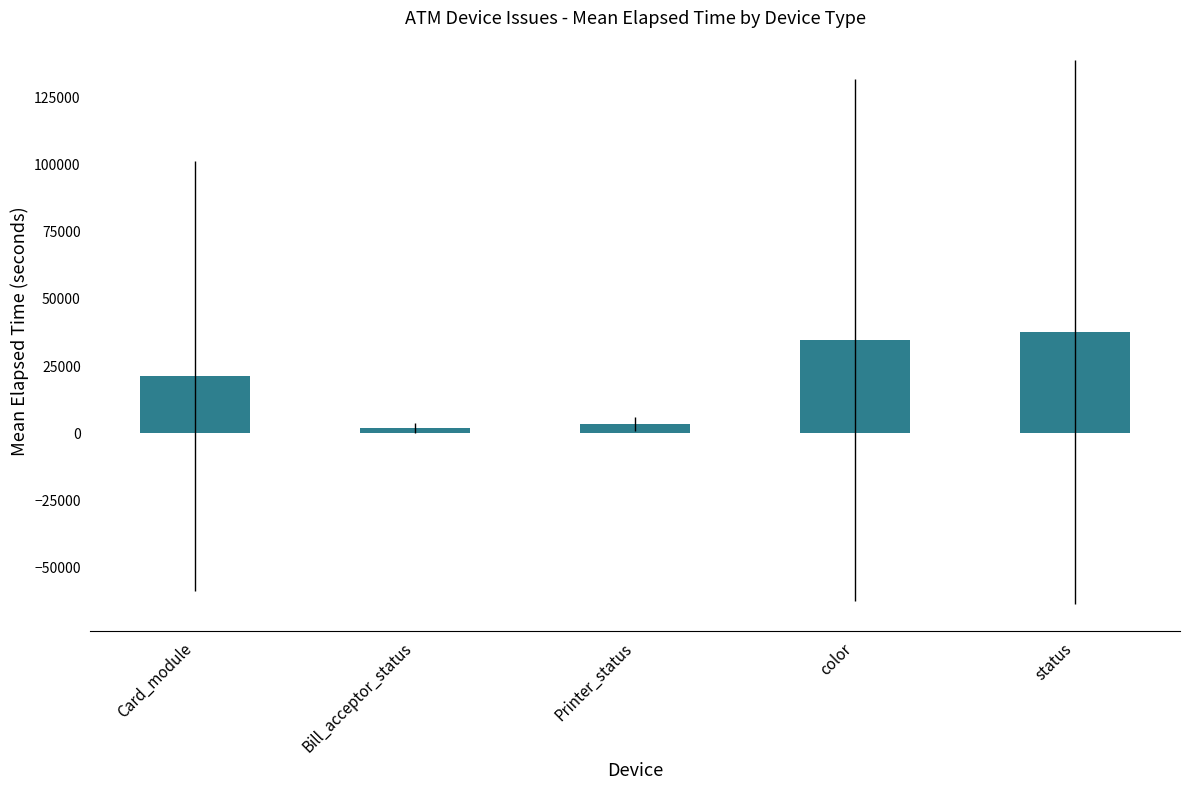

Is it true that the value at Printer_status is 3371.0?

True